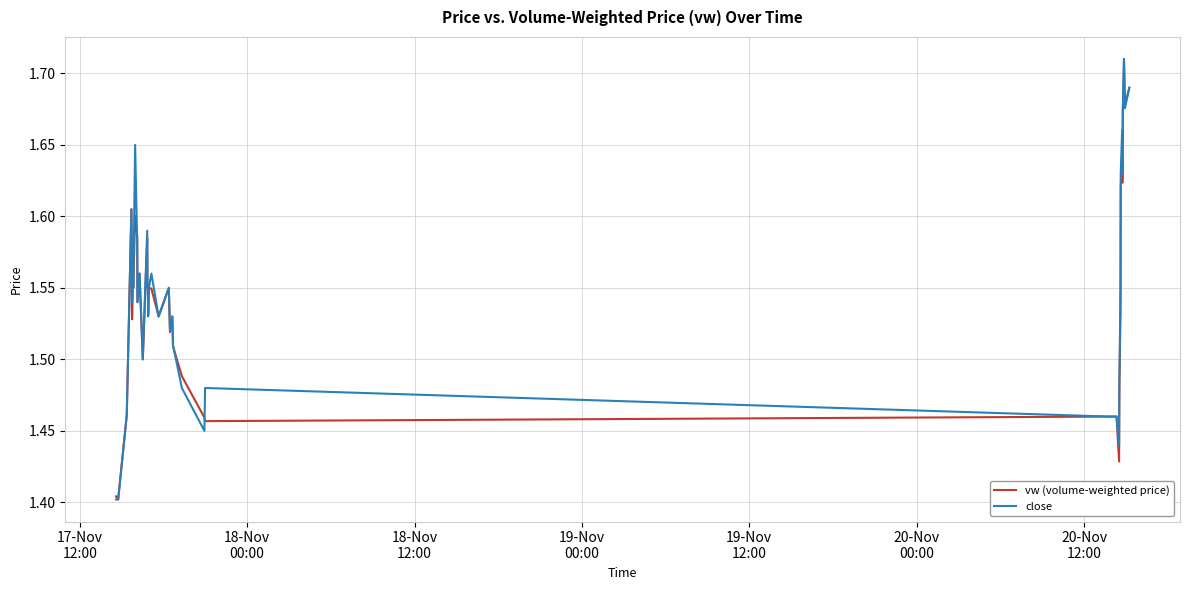

What is the average value of the vw (volume-weighted price) series?

1.5